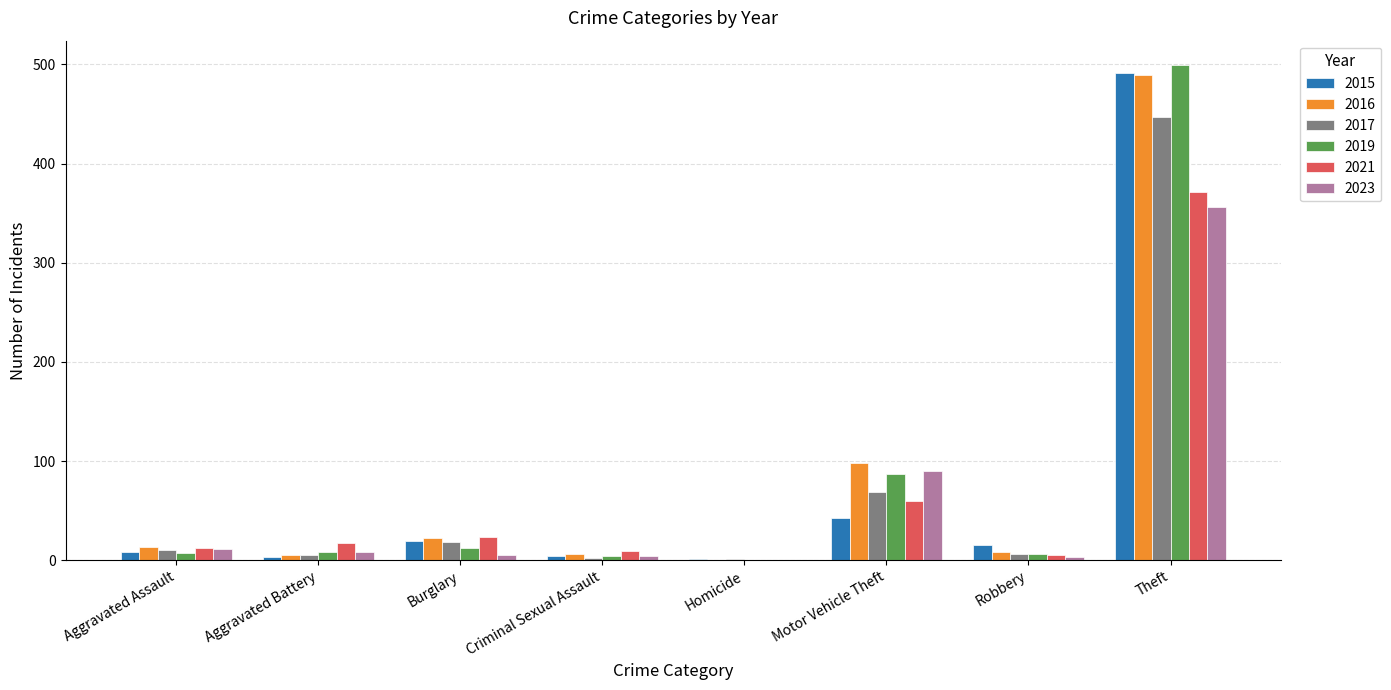

The value of 2019 at Burglary is 12. True or false?

True